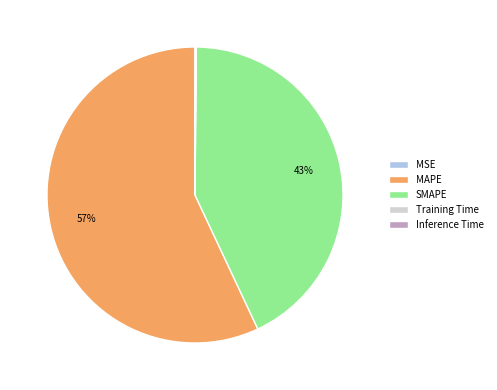

Which slice represents more than half of the pie?

MAPE